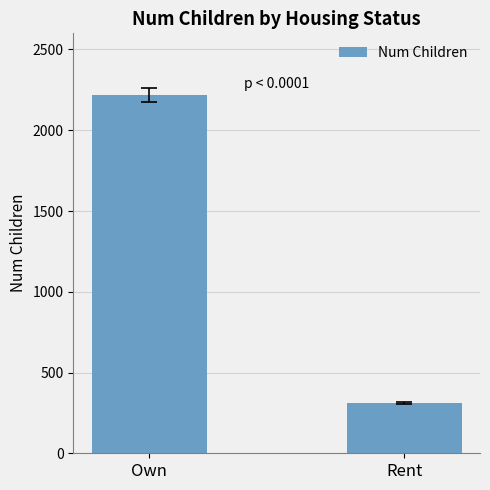

How many data points does each series have?

2